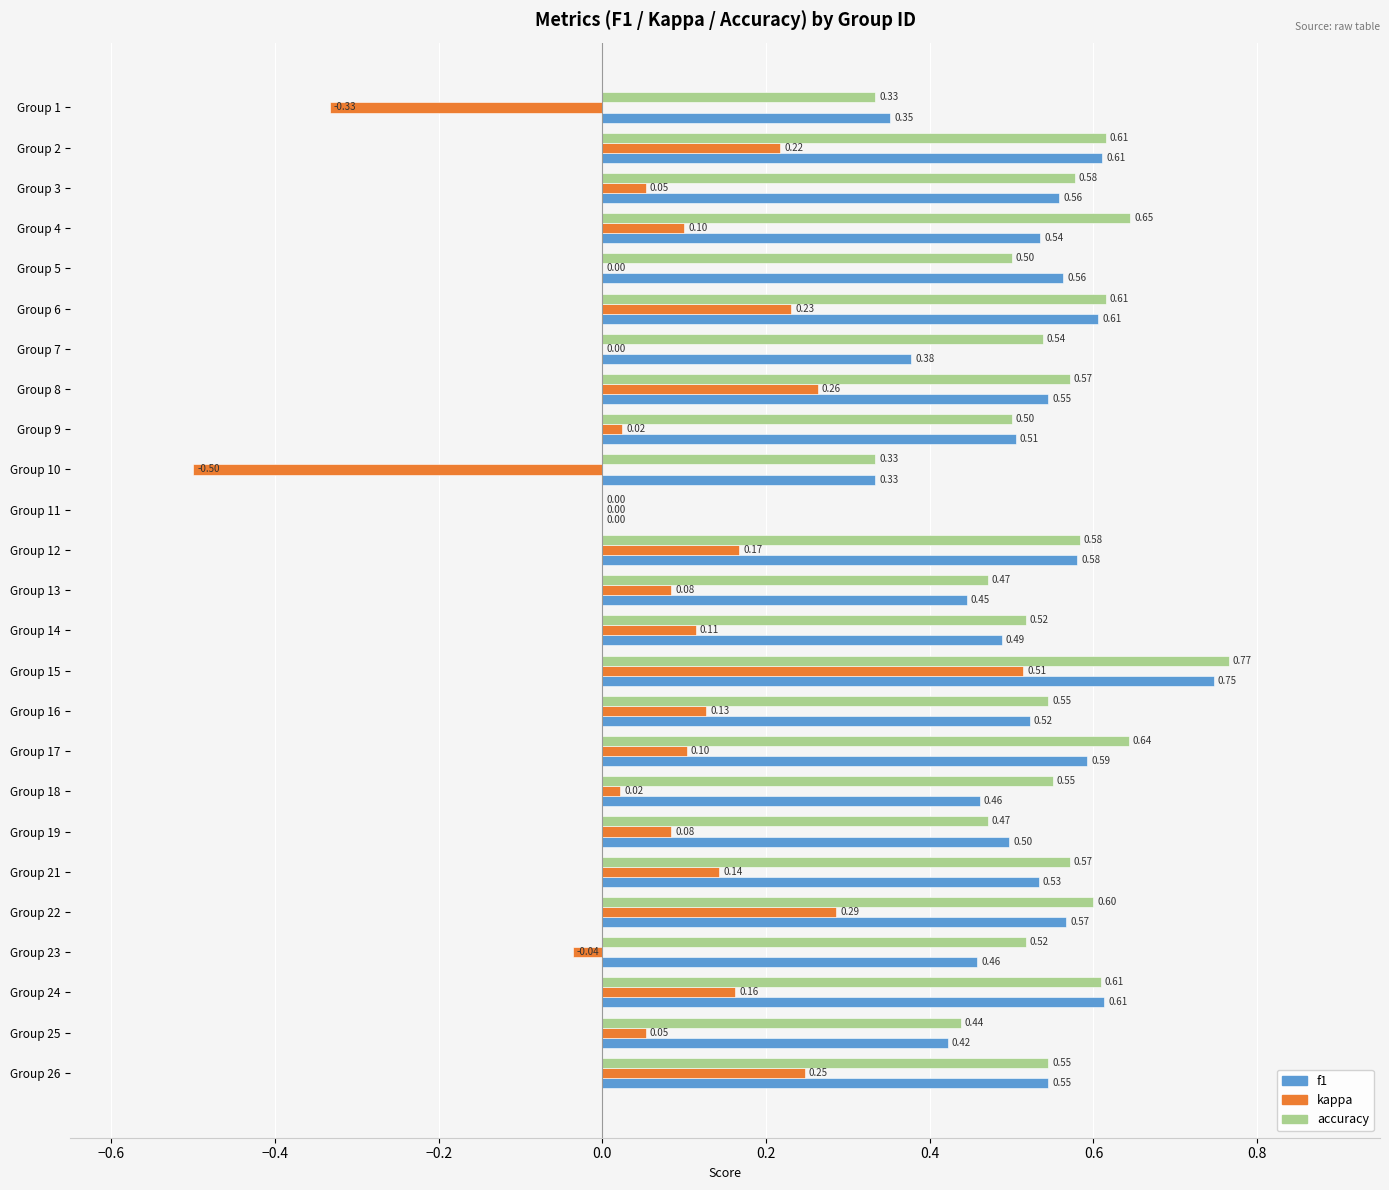

Which series changed the most between Group 11 and Group 18?

accuracy